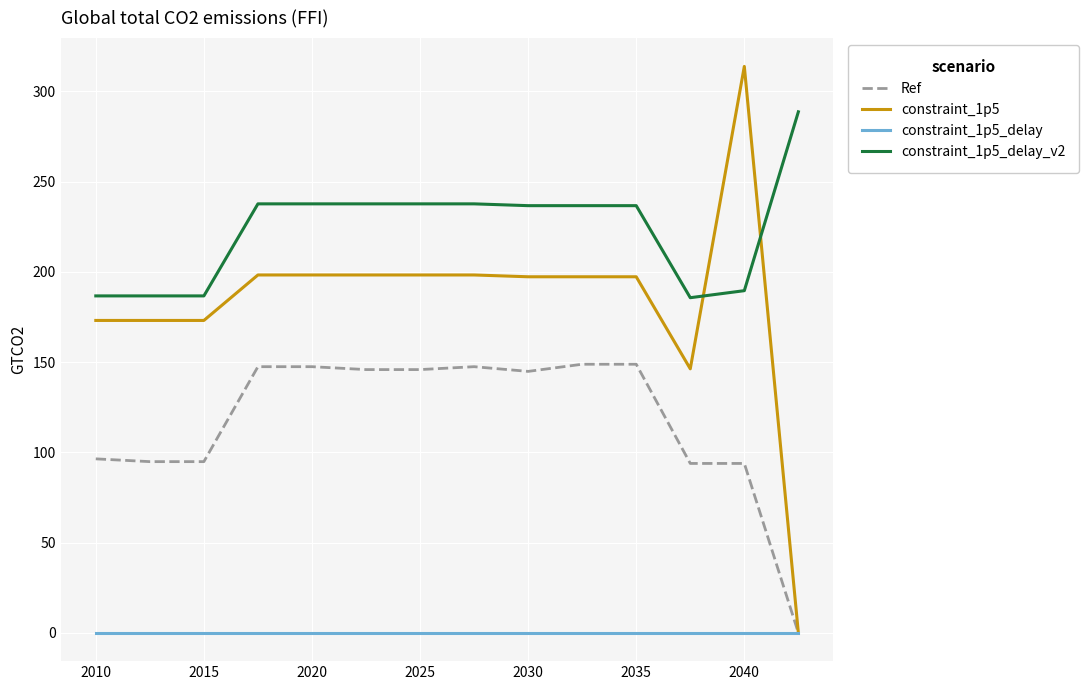

What is the minimum value for constraint_1p5_delay_v2?

185.7